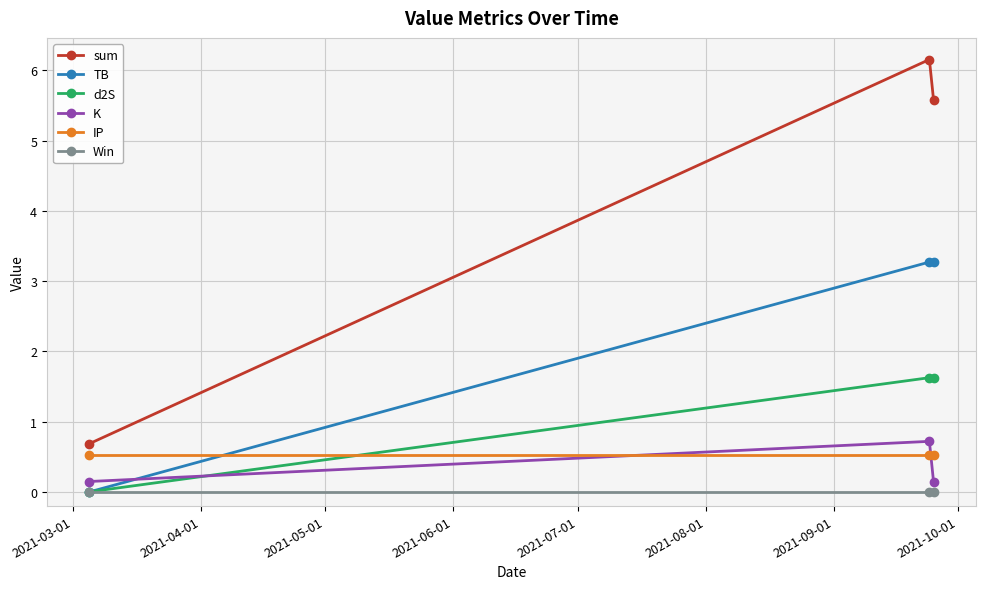

What is the minimum value for IP?

0.5